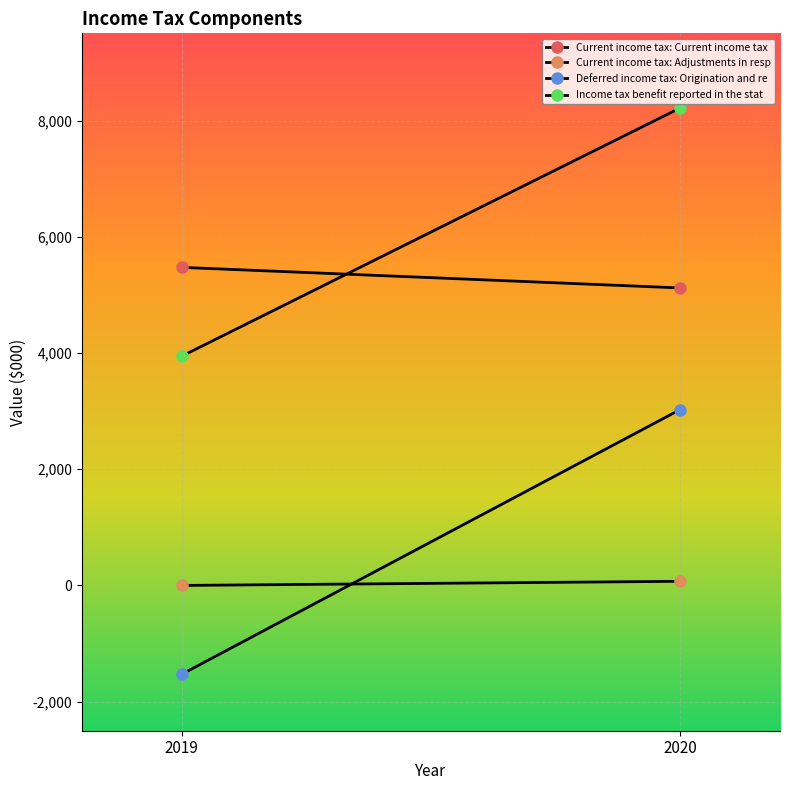

Is the value of Current income tax: Adjustments in resp at 2020 greater than the value of Current income tax: Current income tax at 2019?

No